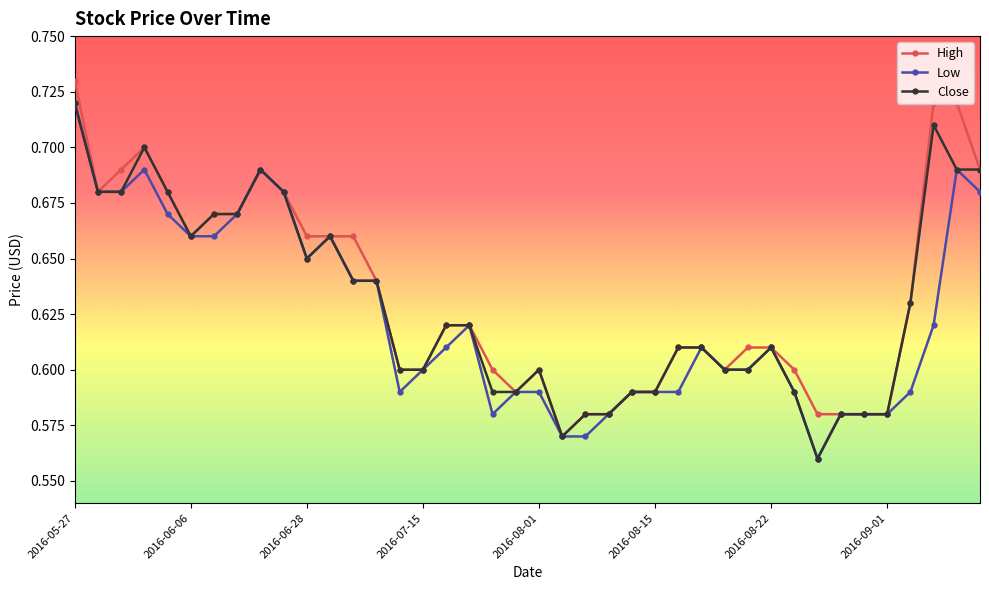

At how many categories does at least one series exceed 0?

40